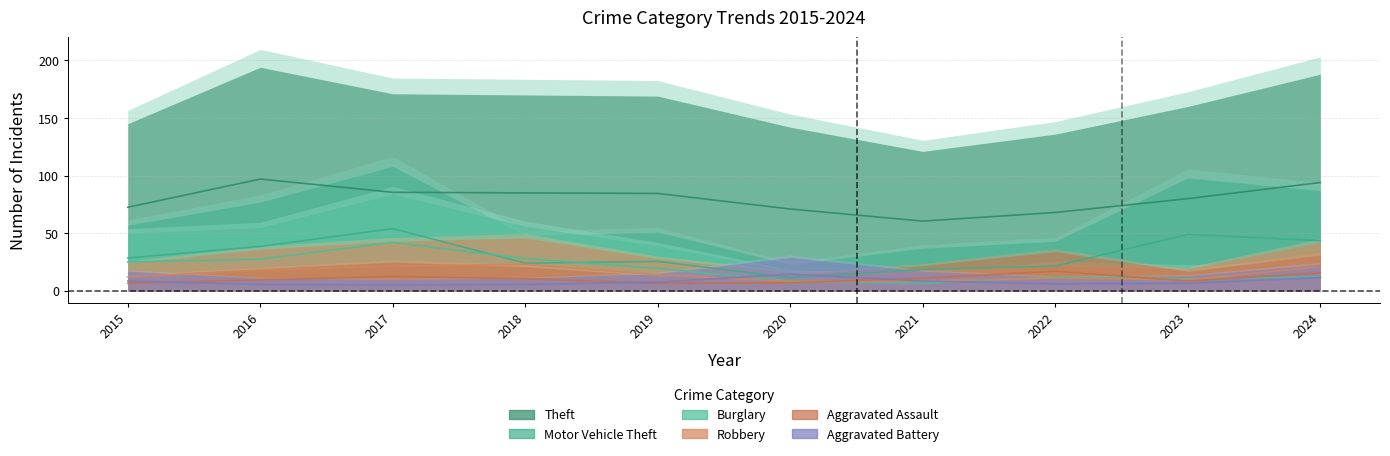

What is the sum of all Burglary values?

191.5